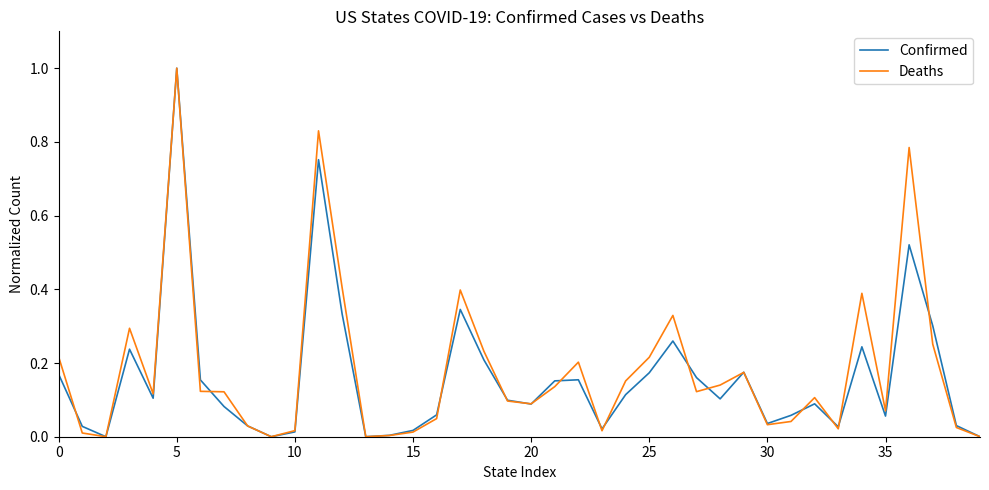

What is the highest value of the Deaths series?

1.0